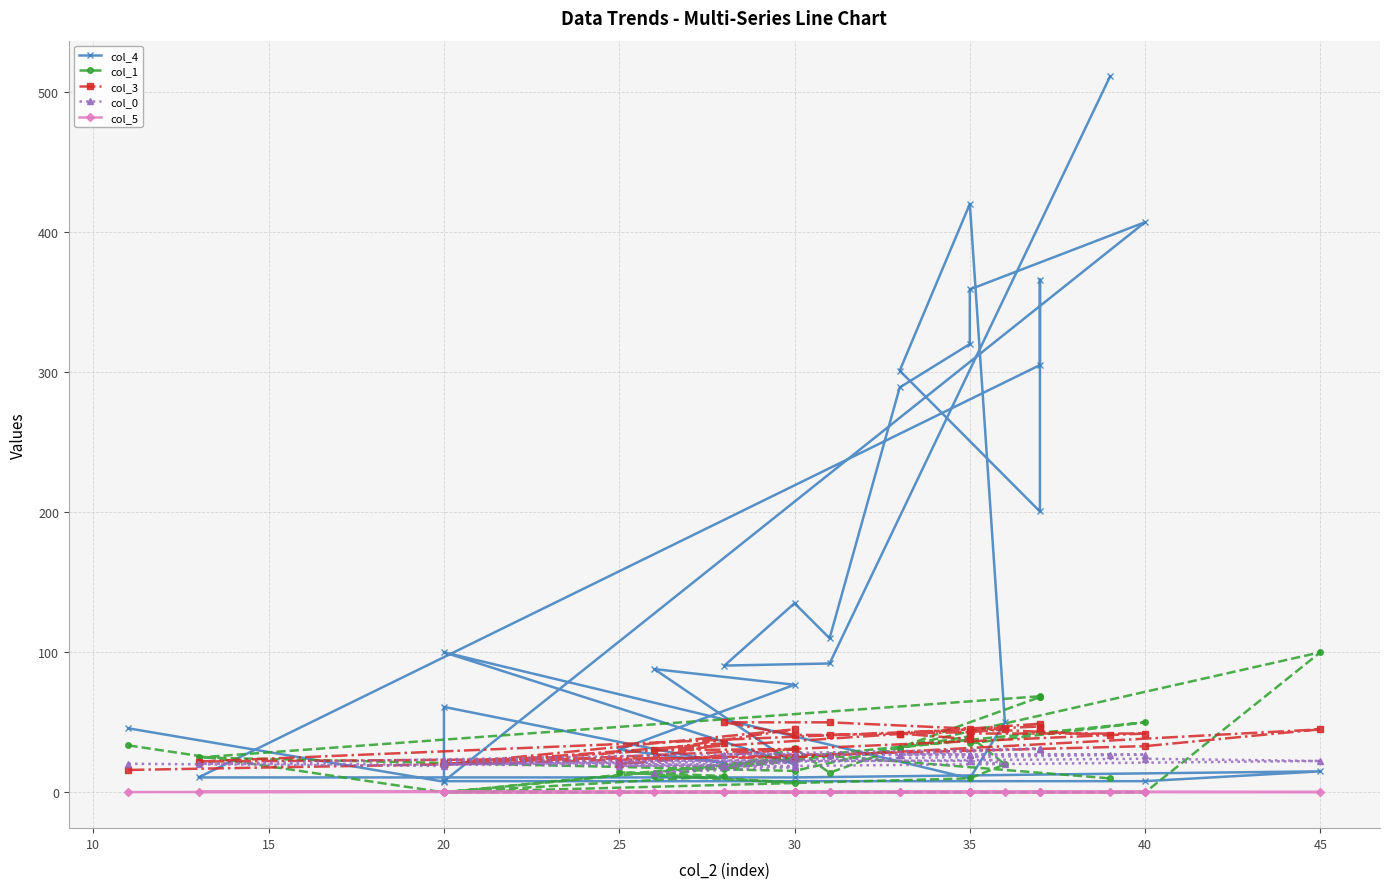

Is the value of col_1 at 25 greater than the value of col_5 at 5?

Yes